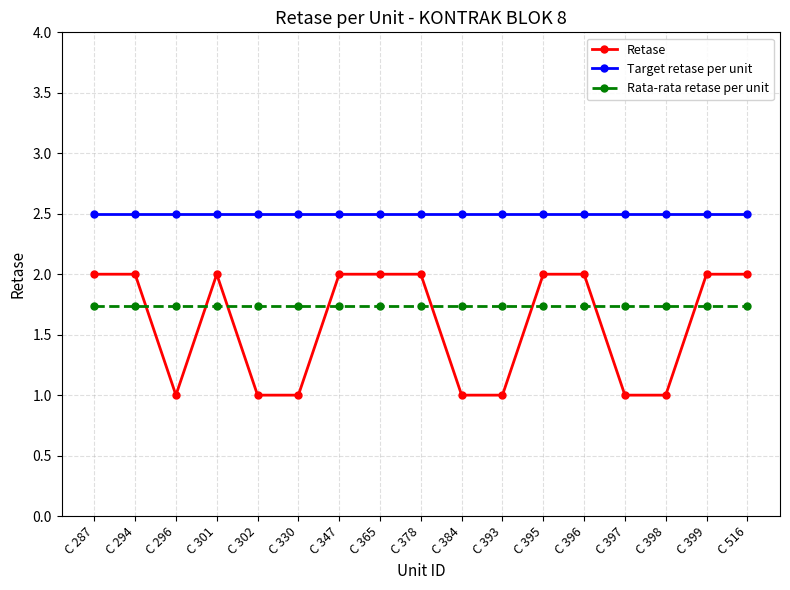

What is the value of the Target retase per unit point at the 3rd from the left?

2.5